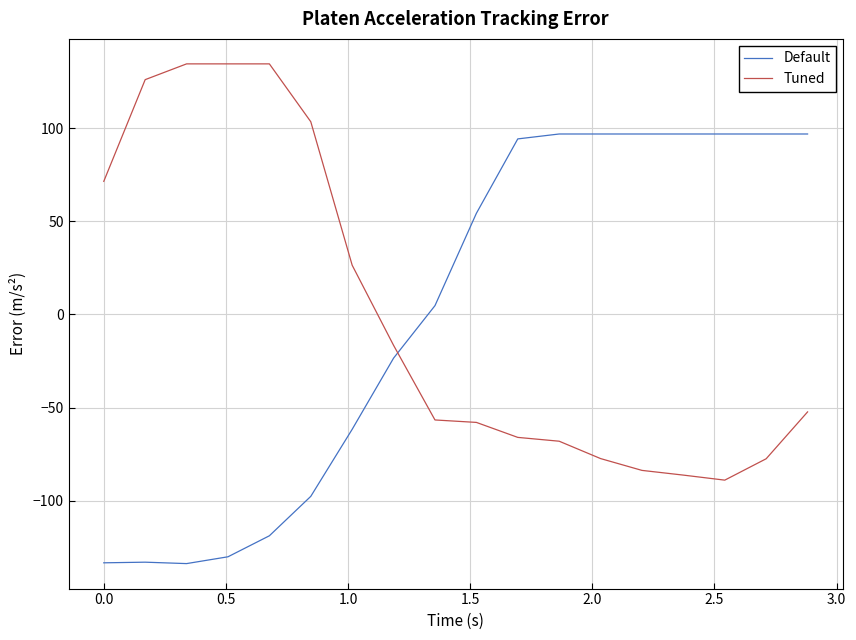

True or false: Tuned and Default cross at least once.

True